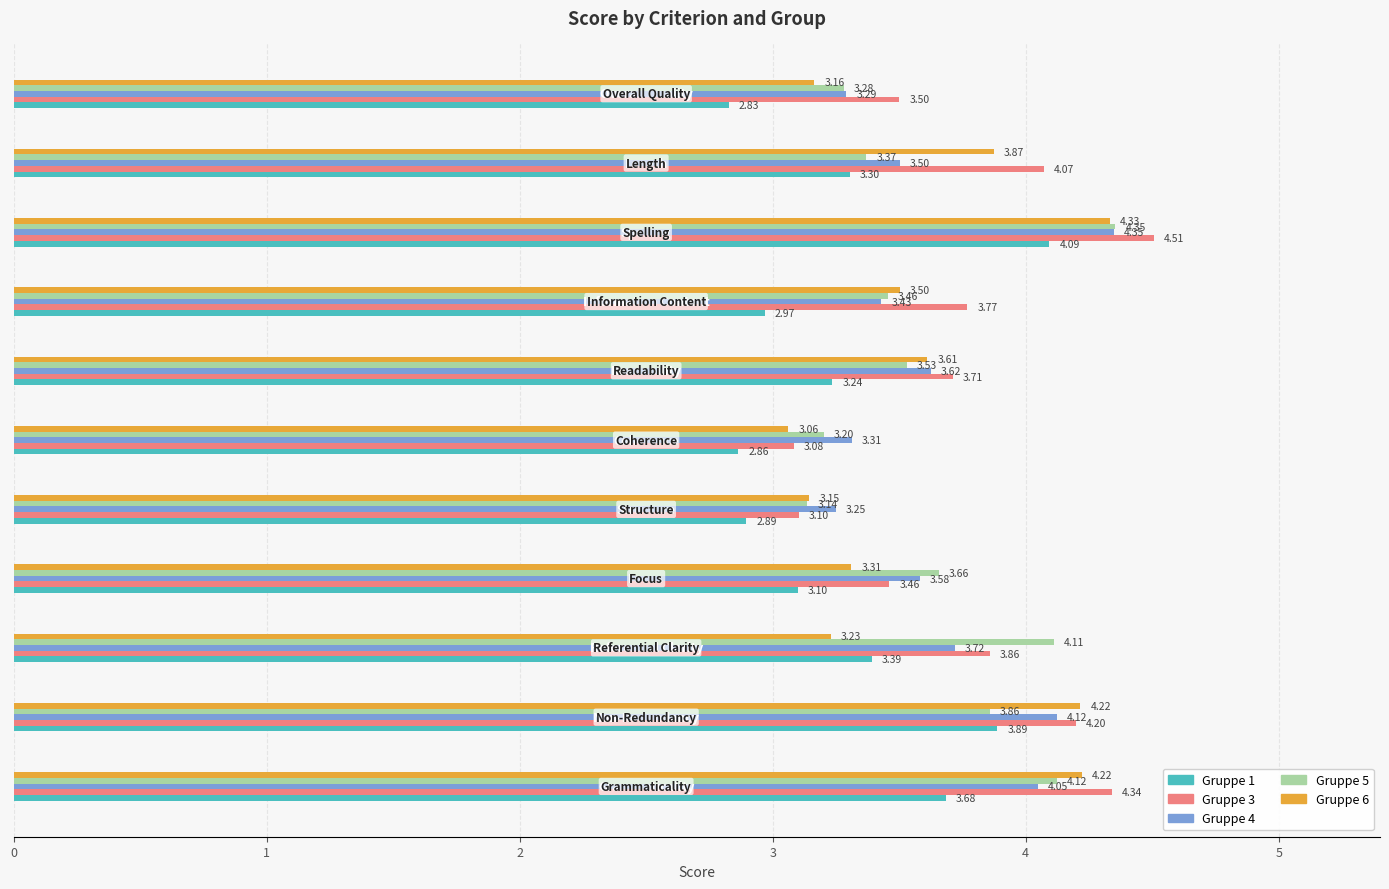

Which series has the largest total across all categories?

Gruppe 3